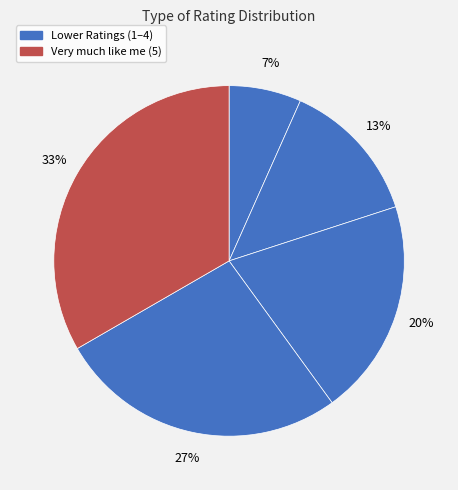

How many segments does this pie chart have?

5